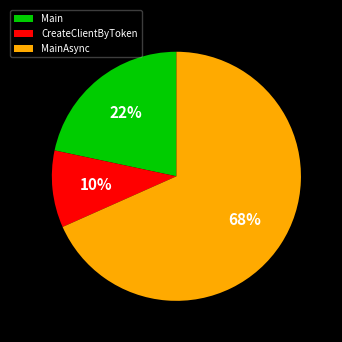

Is the sum of MainAsync and CreateClientByToken greater than half?

Yes